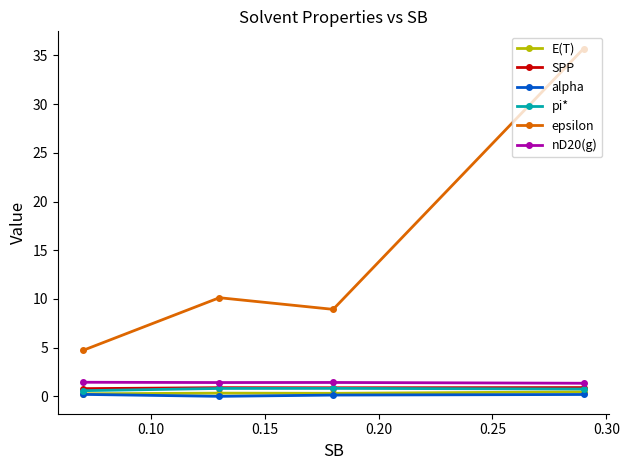

Which series has the largest total across all categories?

epsilon